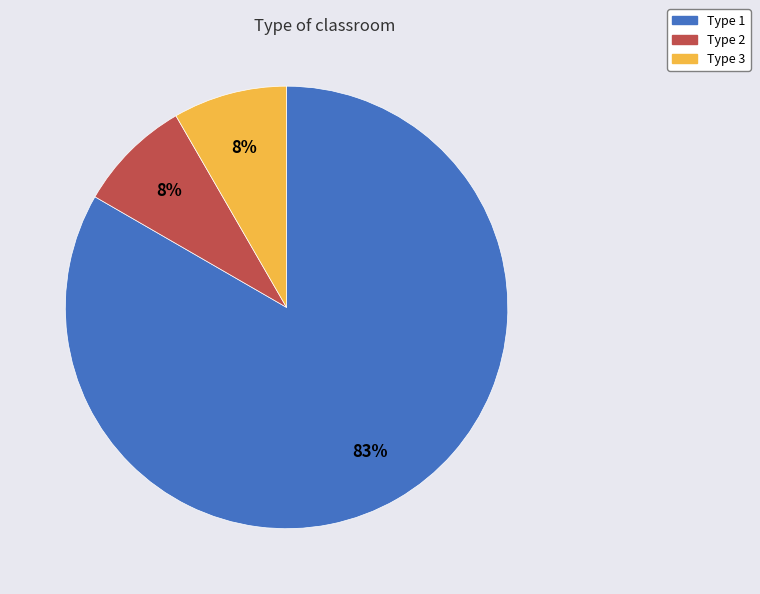

How many slices are in this pie chart?

3